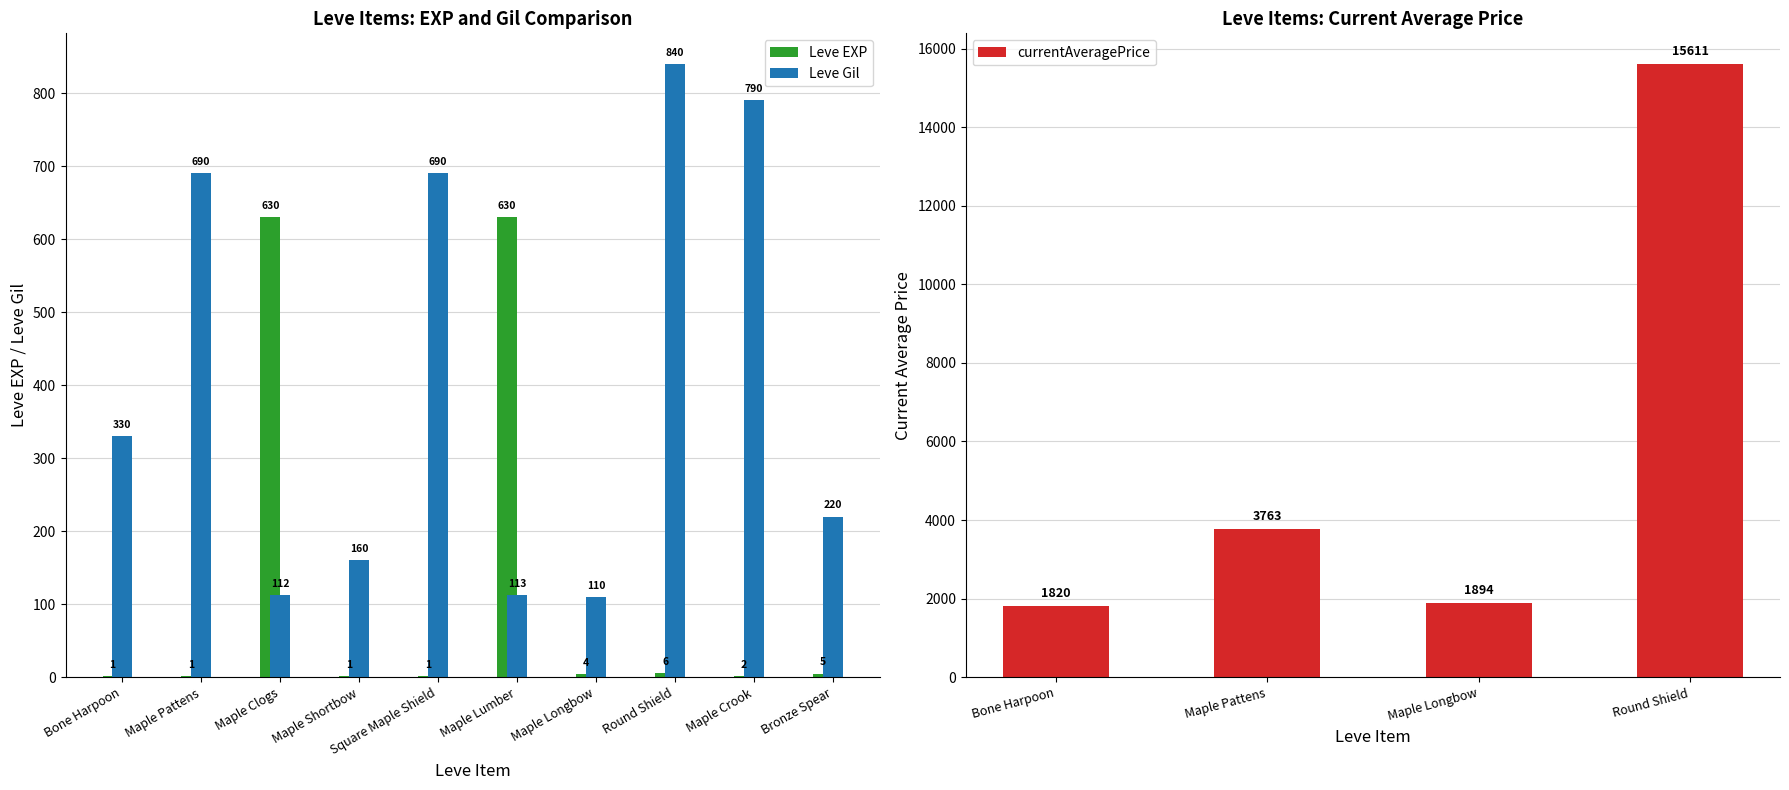

What is the average value of the Leve EXP series?

128